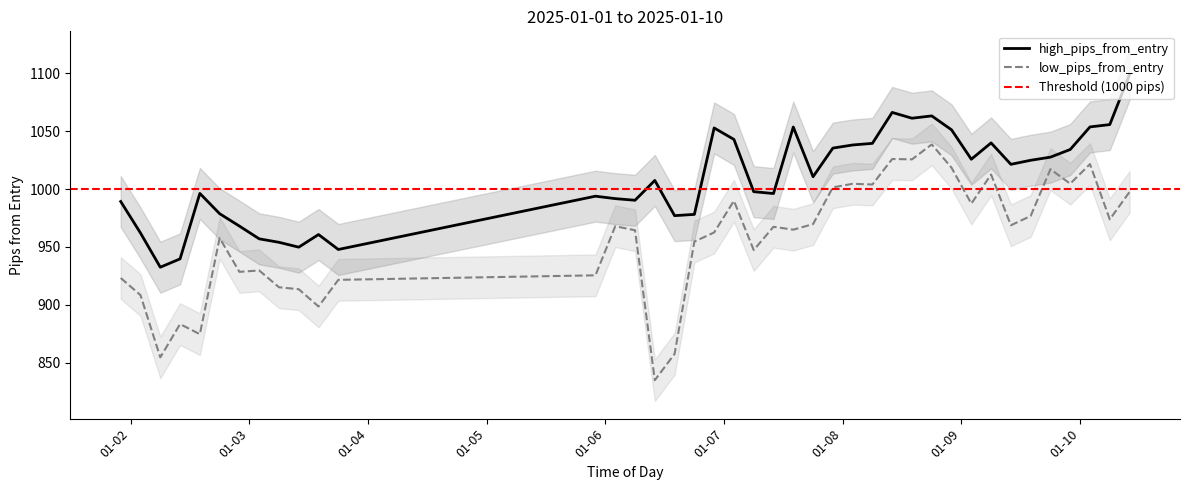

Which series has the largest total across all categories?

high